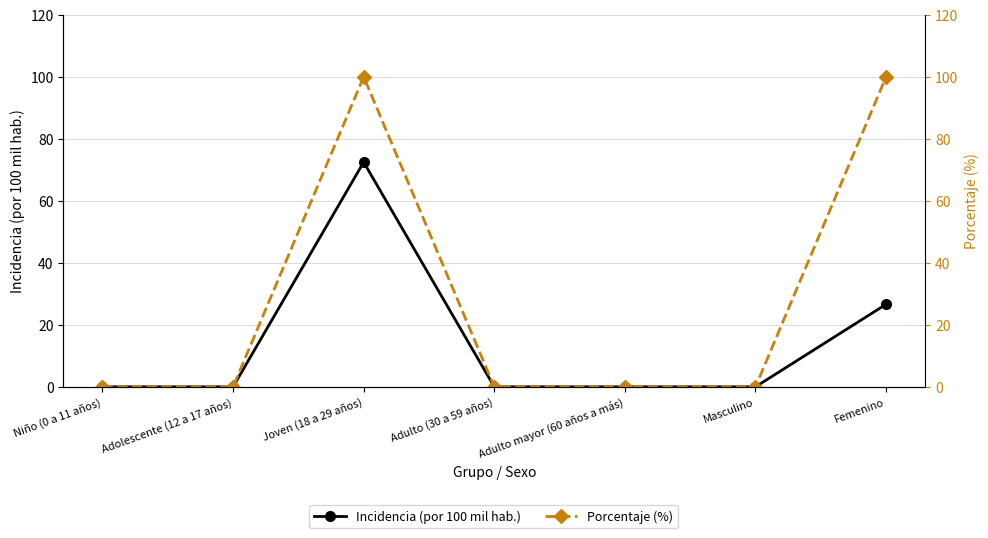

What is the sum of the Porcentaje (%) values at Femenino and Joven (18 a 29 años)?

200.0